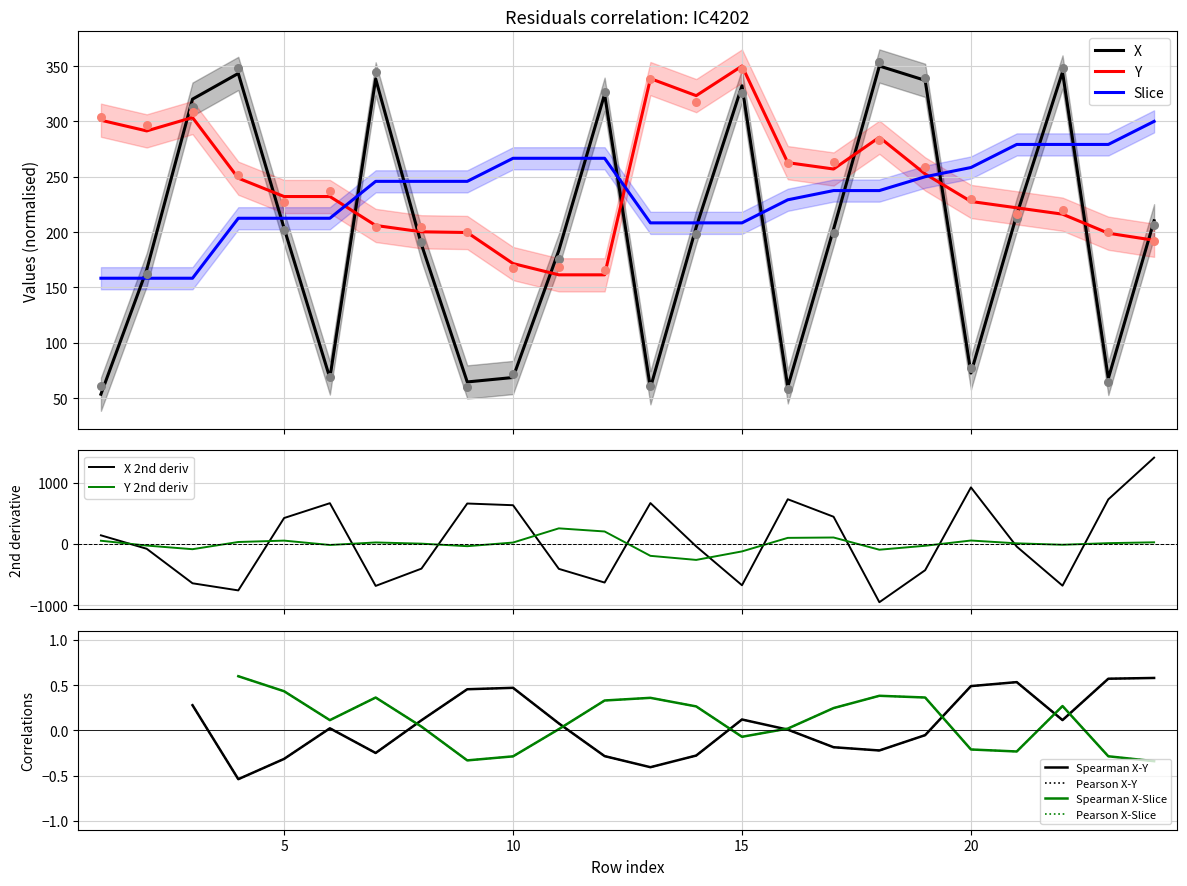

Which series has the largest Y range (max minus min)?

X